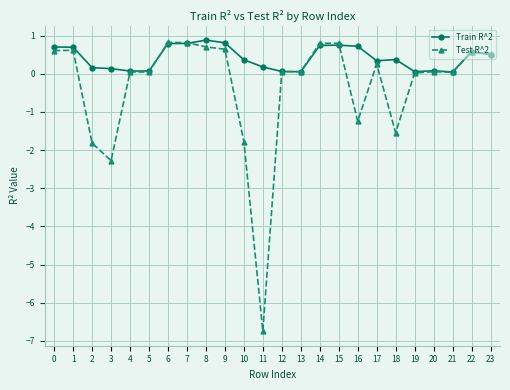

Is it true that Test R^2 equals 0.3 at 22?

False